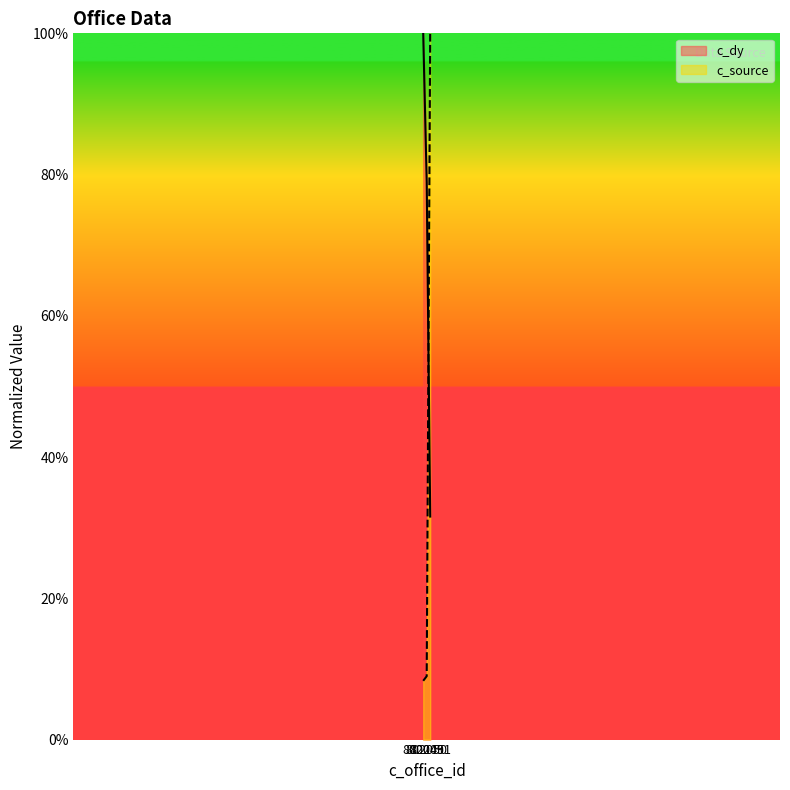

What is the value of the c_dy point at the 1st from the left?

100.0